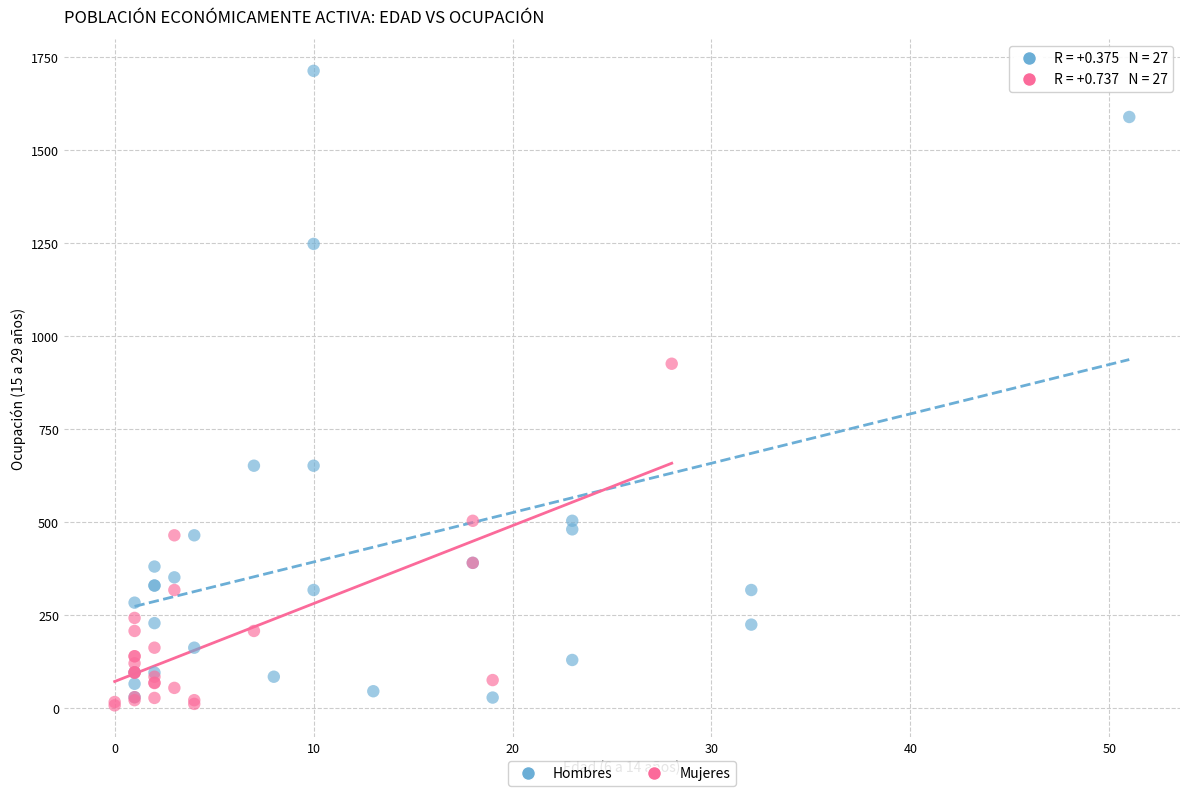

Which series has the largest Y range (max minus min)?

Hombres